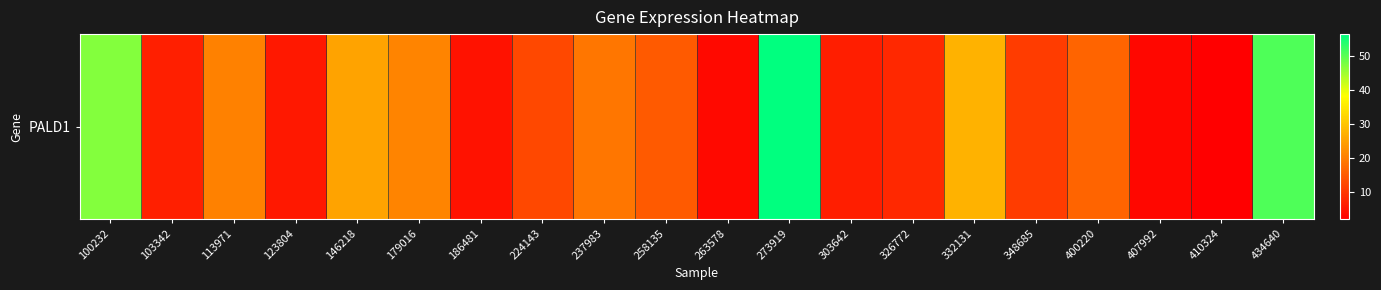

How many data points are less than 14?

10